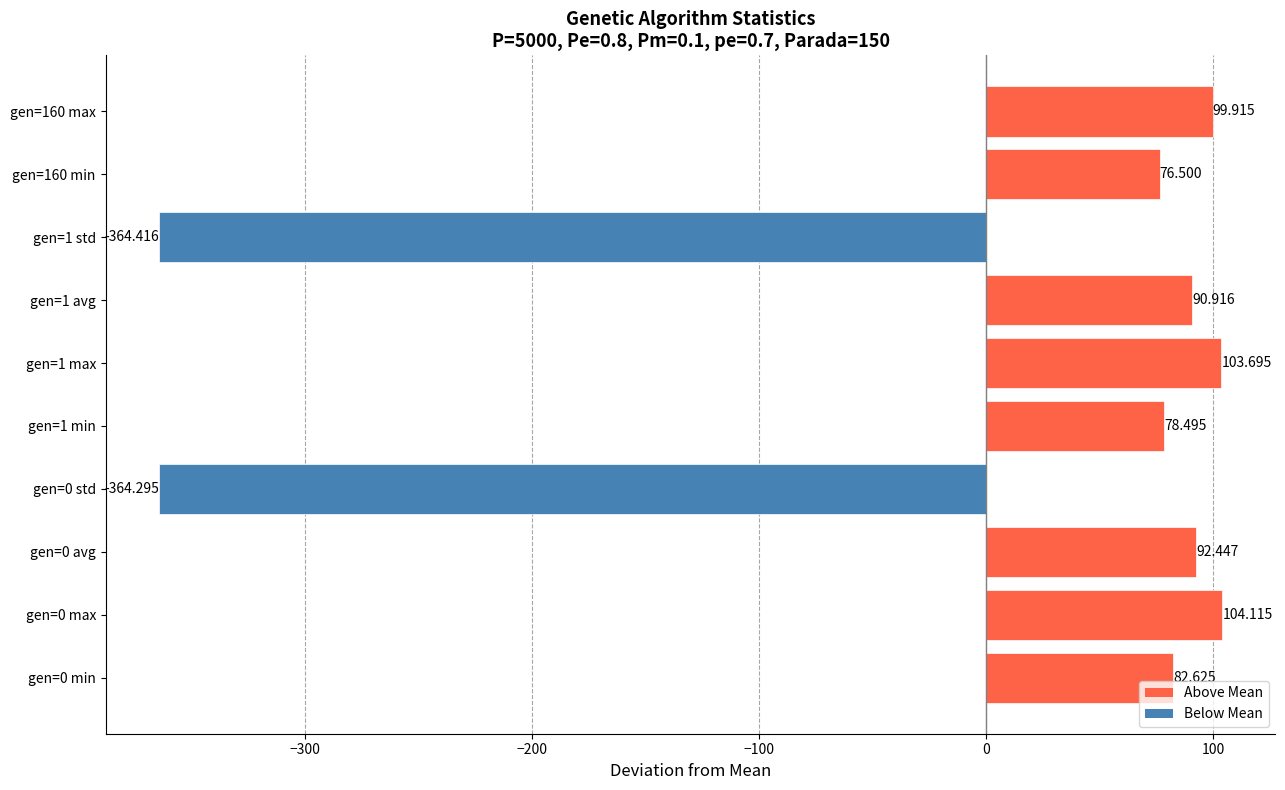

What is the sum of the values at gen=1 std and gen=1 avg?

-273.5